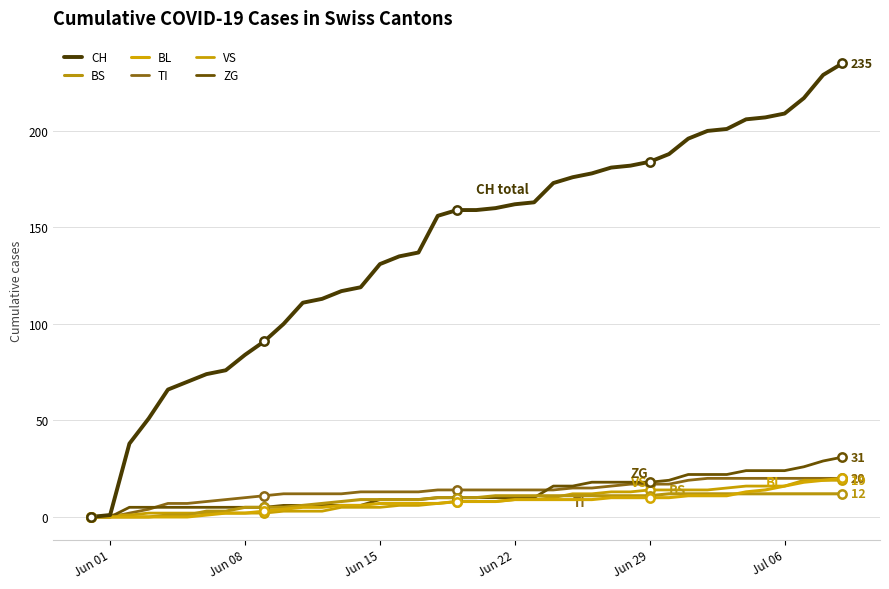

What is the greatest value displayed?

235